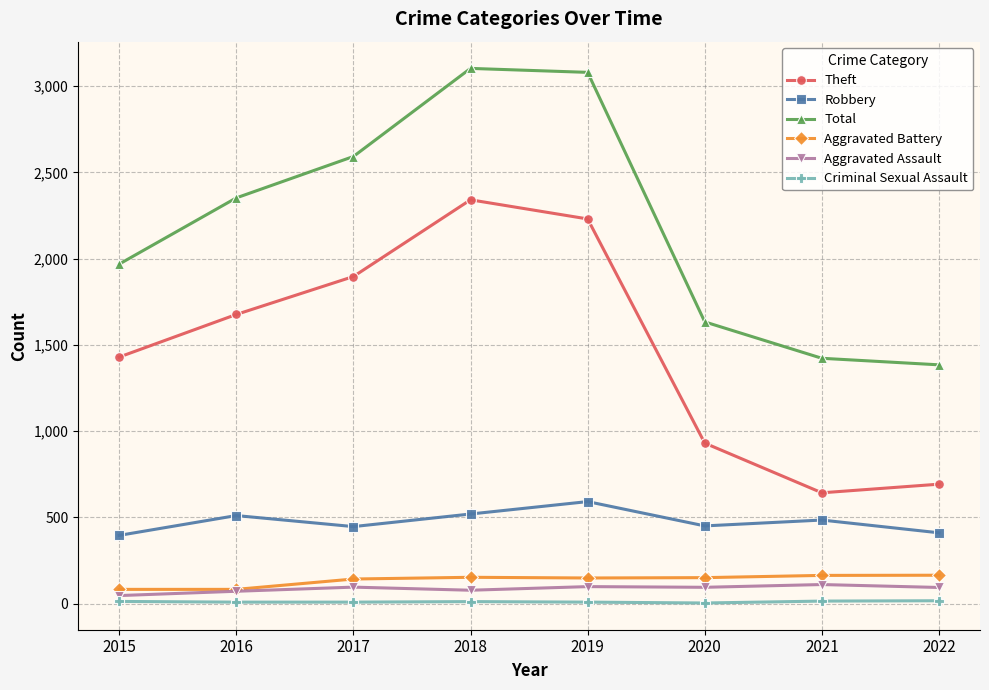

True or false: Robbery and Total cross at least once.

False